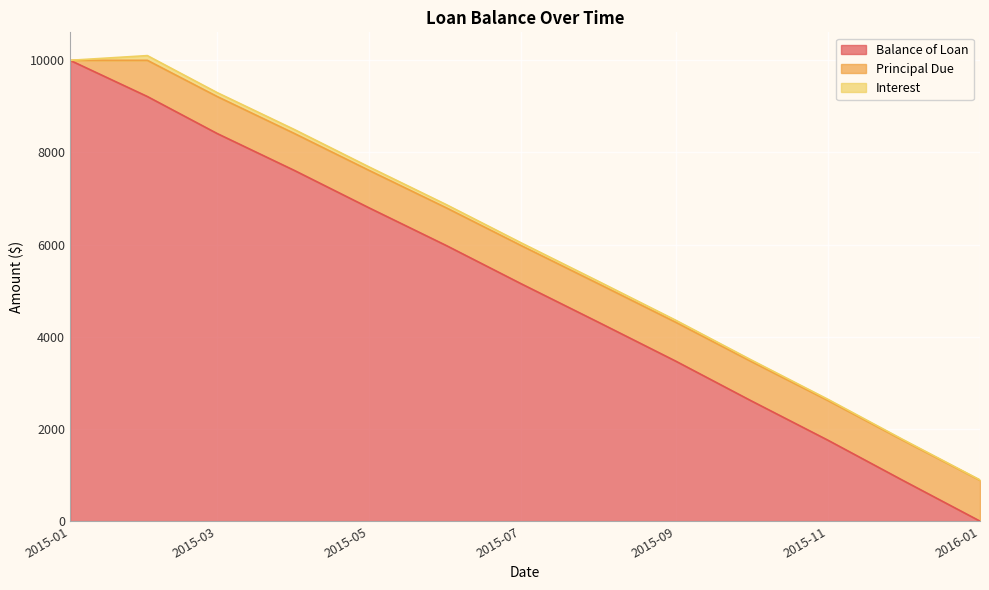

True or false: Principal Due and Interest cross at least once.

False